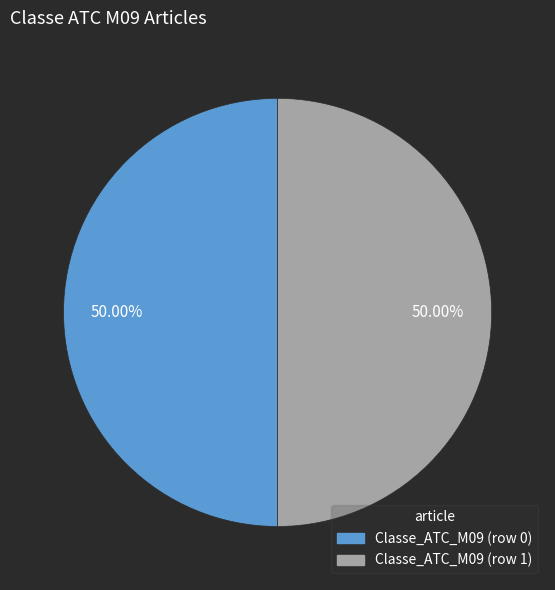

To the nearest percent, what is the difference between the largest and smallest slice percentages?

0%